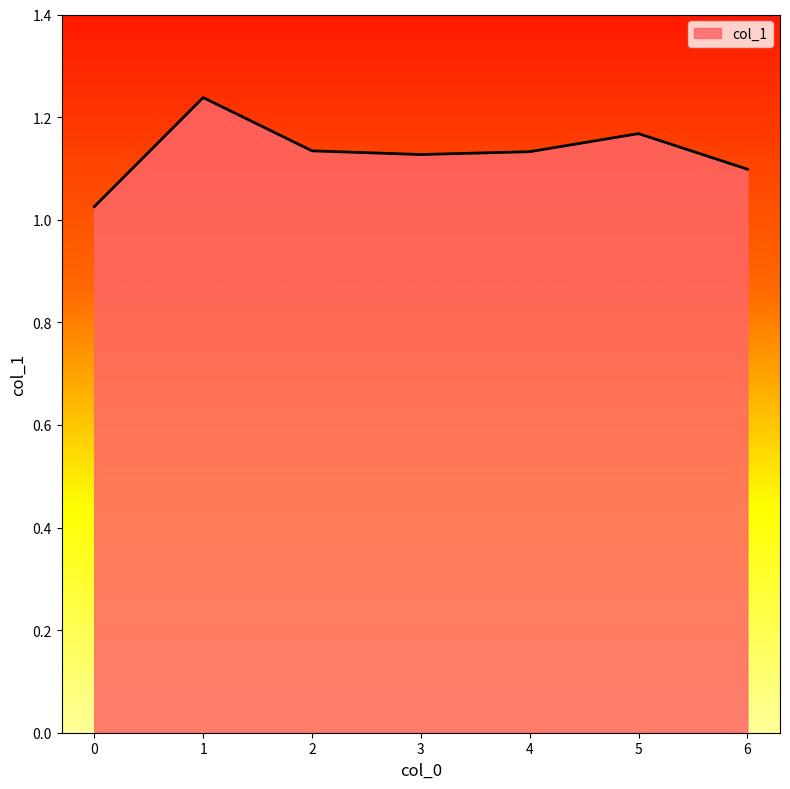

Where is the first local maximum?

1